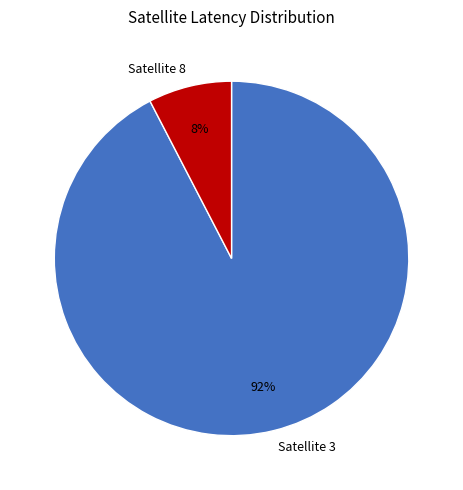

Combined, do Satellite 3 and Satellite 8 account for over 50%?

Yes